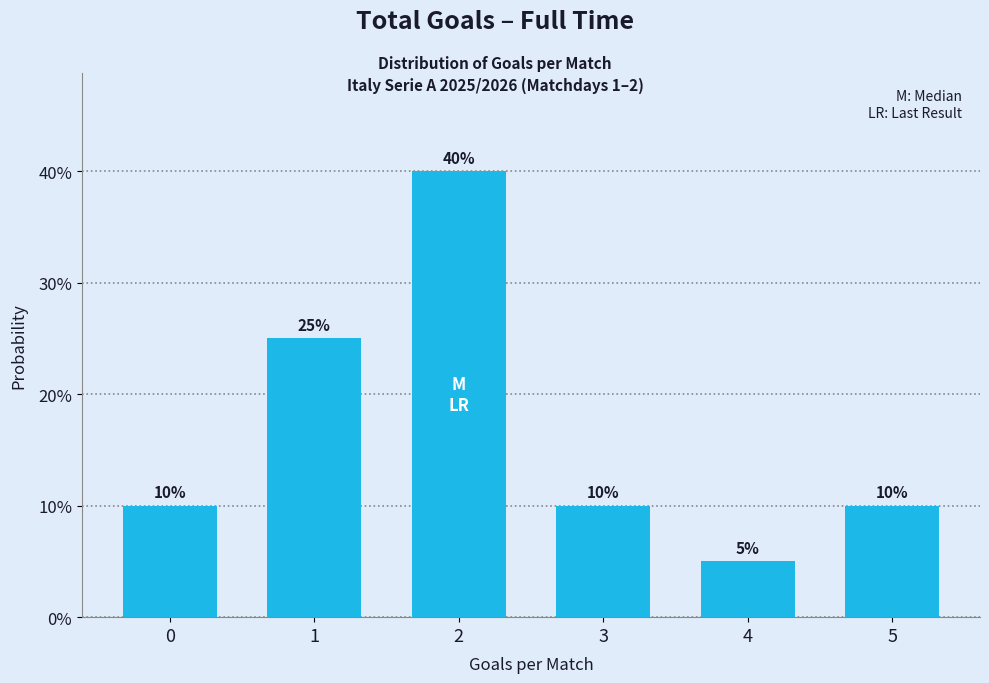

Reading left to right, extract all data points from this chart.

0=10	1=25	2=40	3=10	4=5	5=10